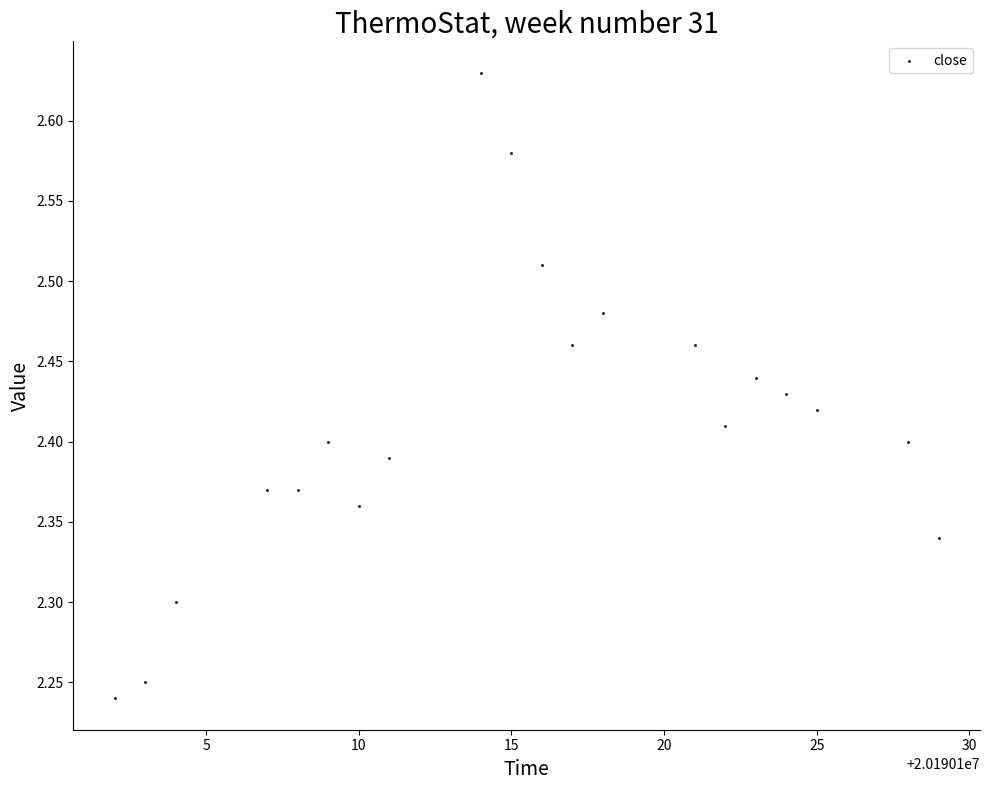

What is the range of X values (max minus min)?

27.0